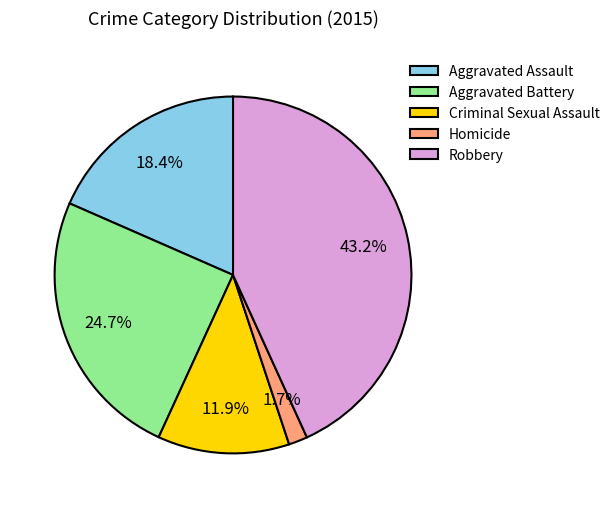

How many slices are in this pie chart?

5